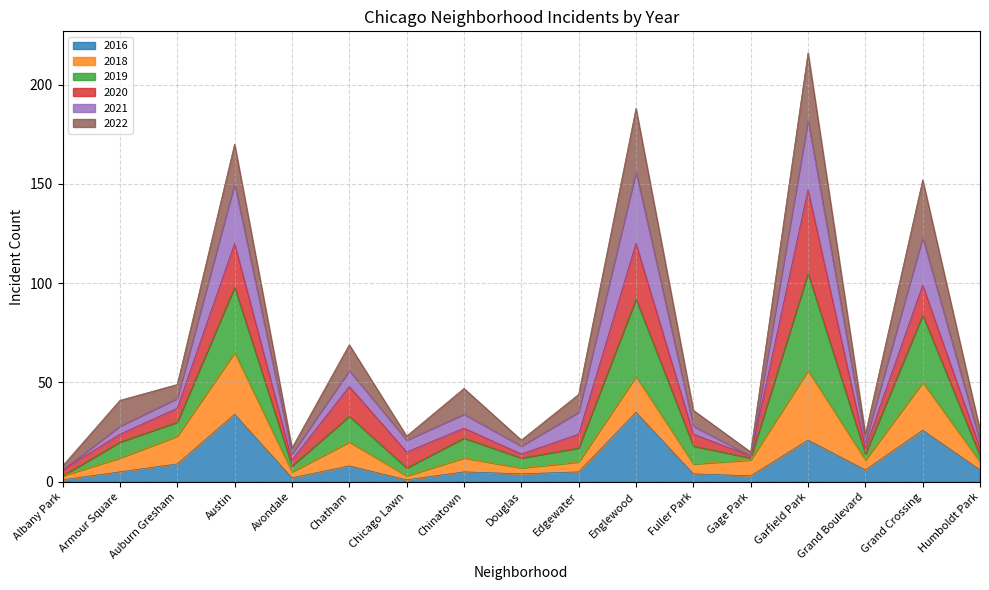

The 2016 series shows 13 at Garfield Park. True or false?

False